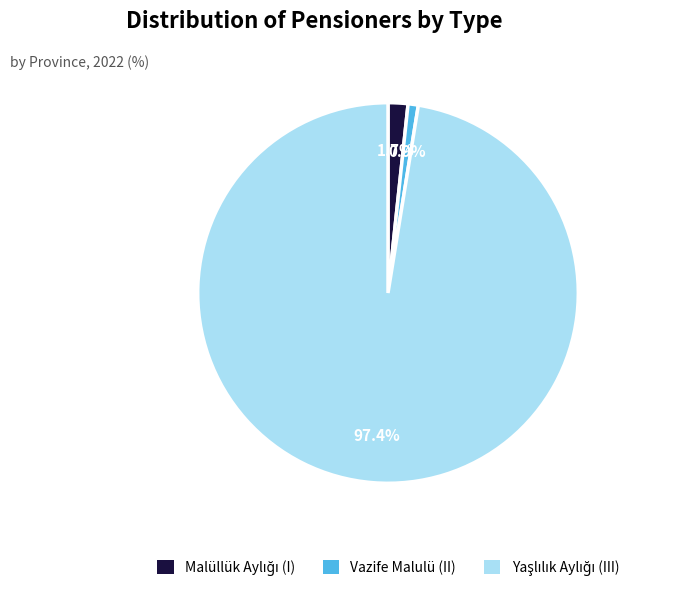

Which category has the smallest portion of the pie?

Vazife Malulü (II)